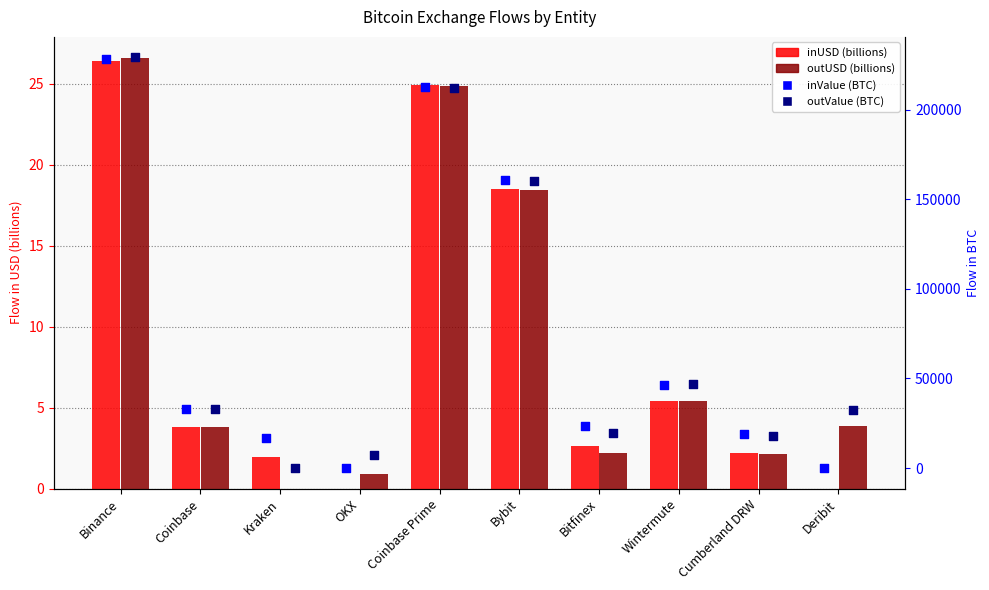

Which series has the largest total across all categories?

outValue (BTC)